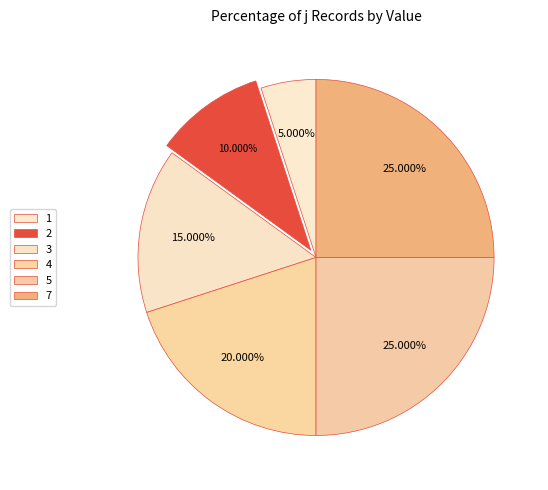

To the nearest percent, what is the difference between the largest and smallest slice percentages?

20%